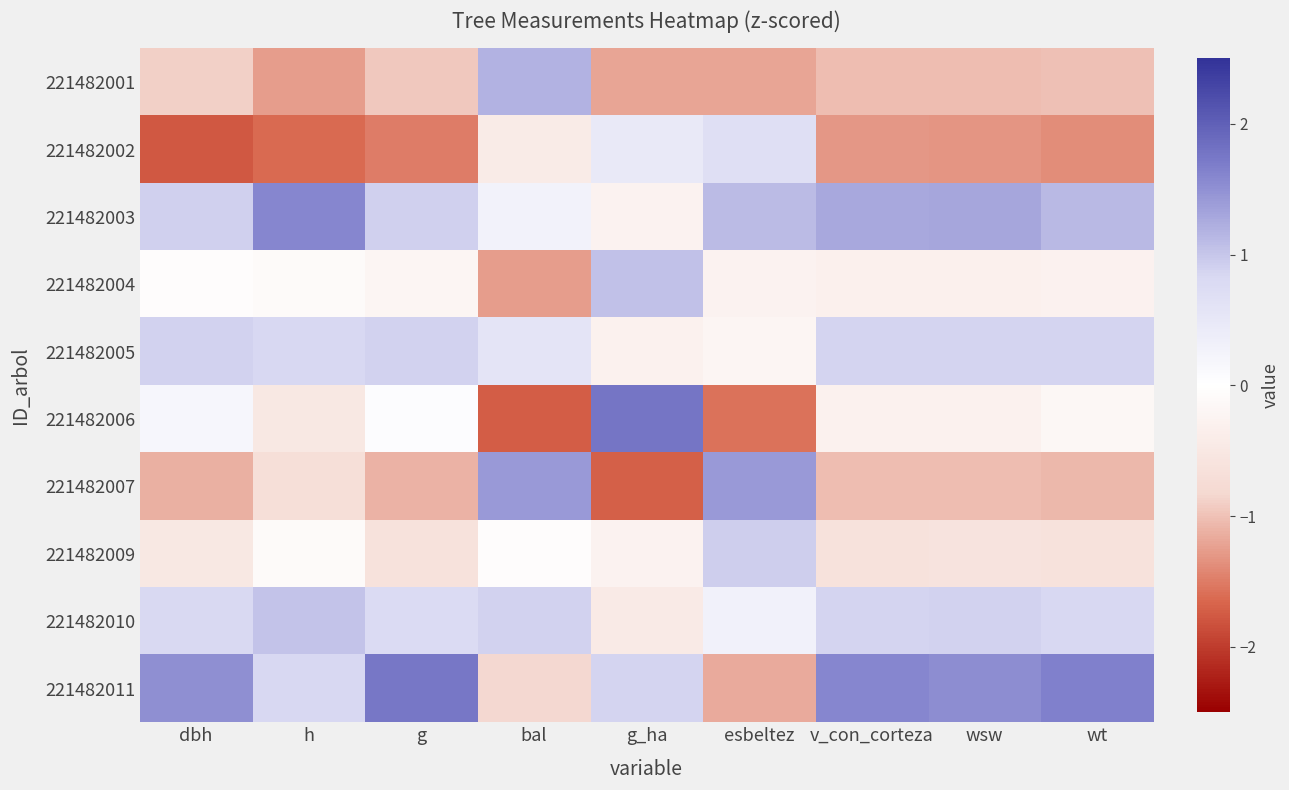

What is the difference between the highest and lowest values at h?

3.2